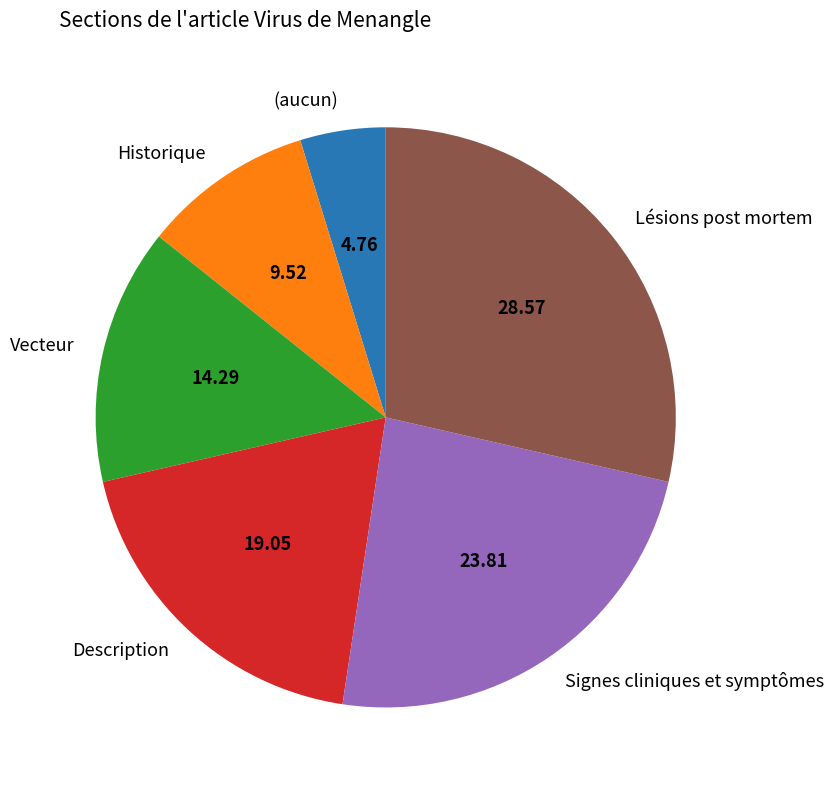

Combined, do Historique and Lésions post mortem account for over 50%?

No